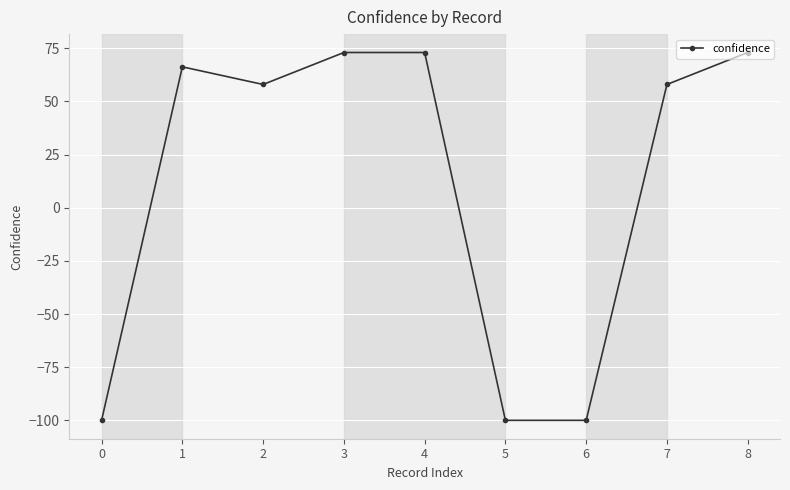

What is the difference between the second highest and second lowest values?

173.0